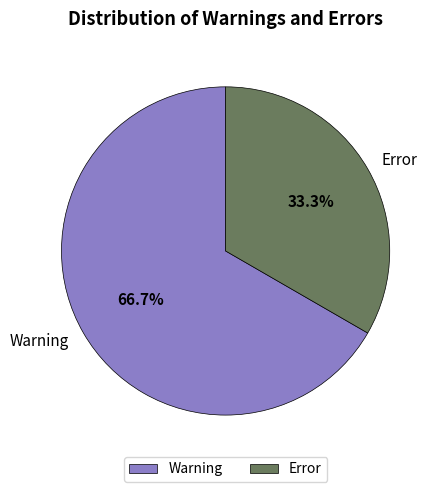

Is there a majority slice in this chart?

Yes